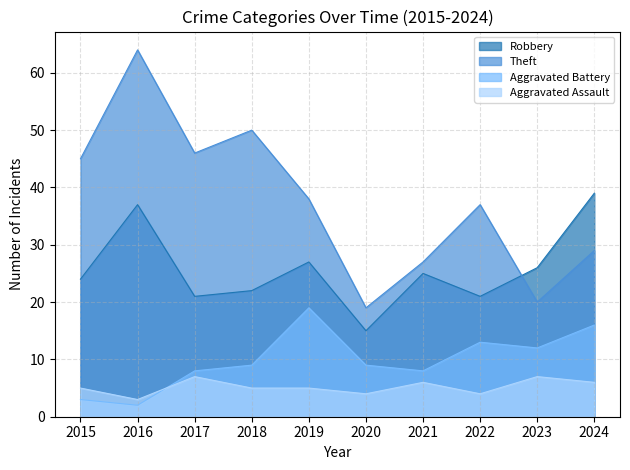

Reading right to left, transcribe all the data shown in this chart.

Robbery: 2024=39	2023=26	2022=21	2021=25	2020=15	2019=27	2018=22	2017=21	2016=37	2015=24
Theft: 2024=29	2023=20	2022=37	2021=27	2020=19	2019=38	2018=50	2017=46	2016=64	2015=45
Aggravated Battery: 2024=16	2023=12	2022=13	2021=8	2020=9	2019=19	2018=9	2017=8	2016=2	2015=3
Aggravated Assault: 2024=6	2023=7	2022=4	2021=6	2020=4	2019=5	2018=5	2017=7	2016=3	2015=5